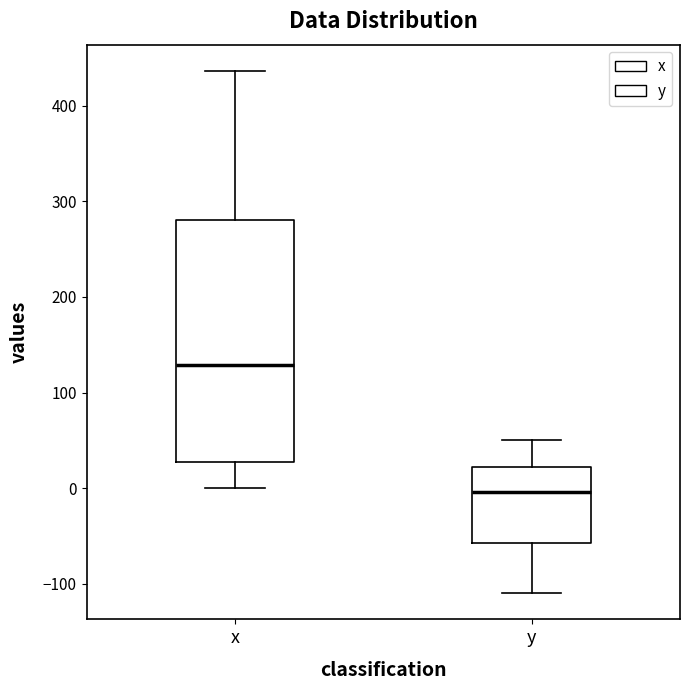

Comparing the boxes themselves (not the whiskers), which one is the tallest?

x